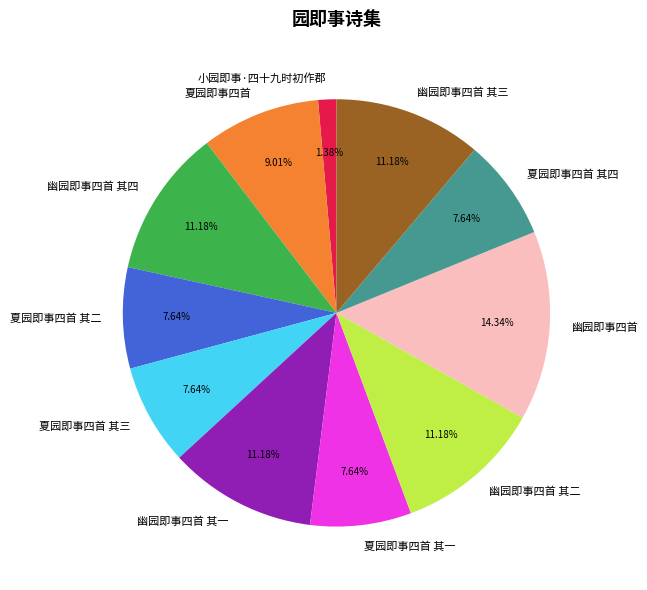

Is the sum of 夏园即事四首 其一 and 幽园即事四首 其二 greater than half?

No